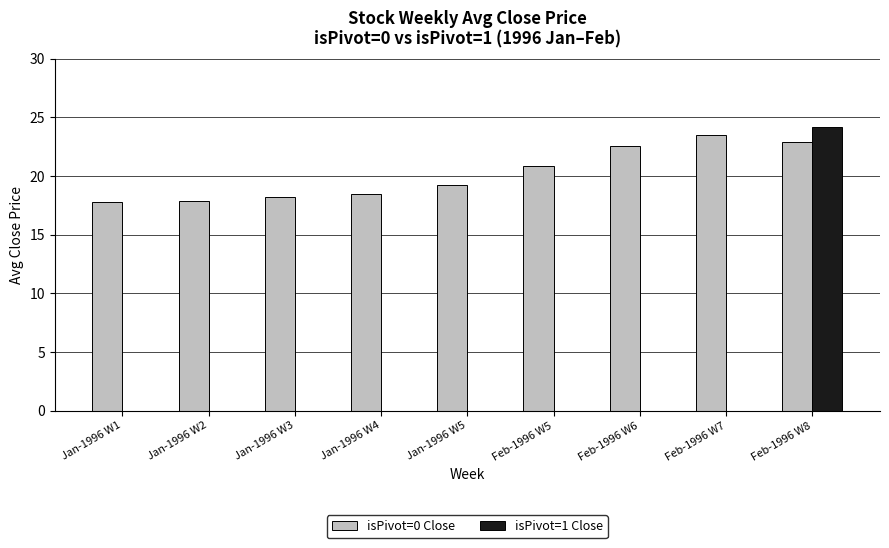

True or false: isPivot=1 Close has a value of 0.0 at Jan-1996 W4.

True